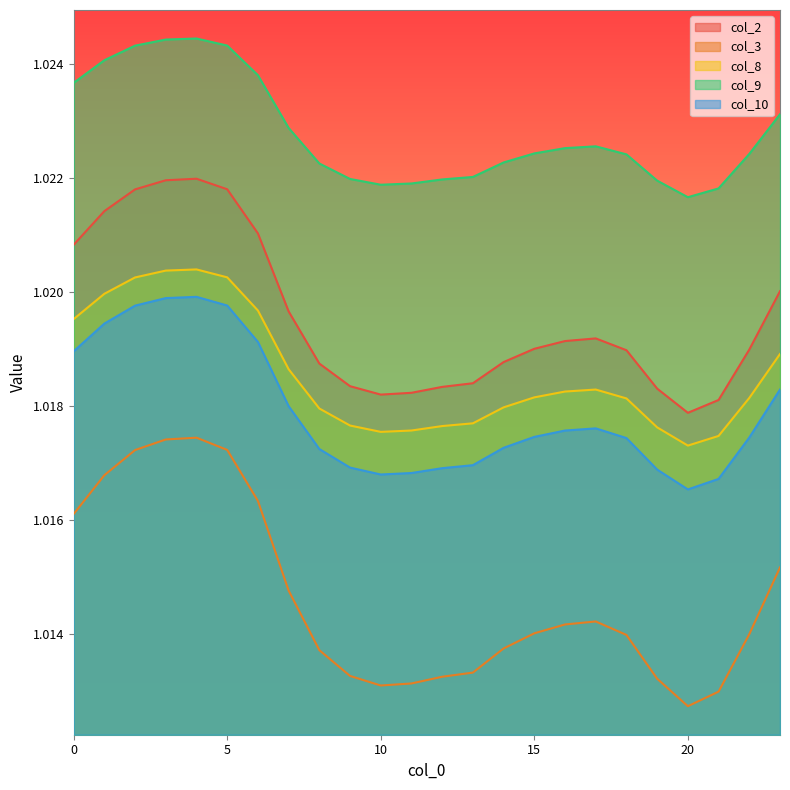

How many lines are shown in the chart?

5